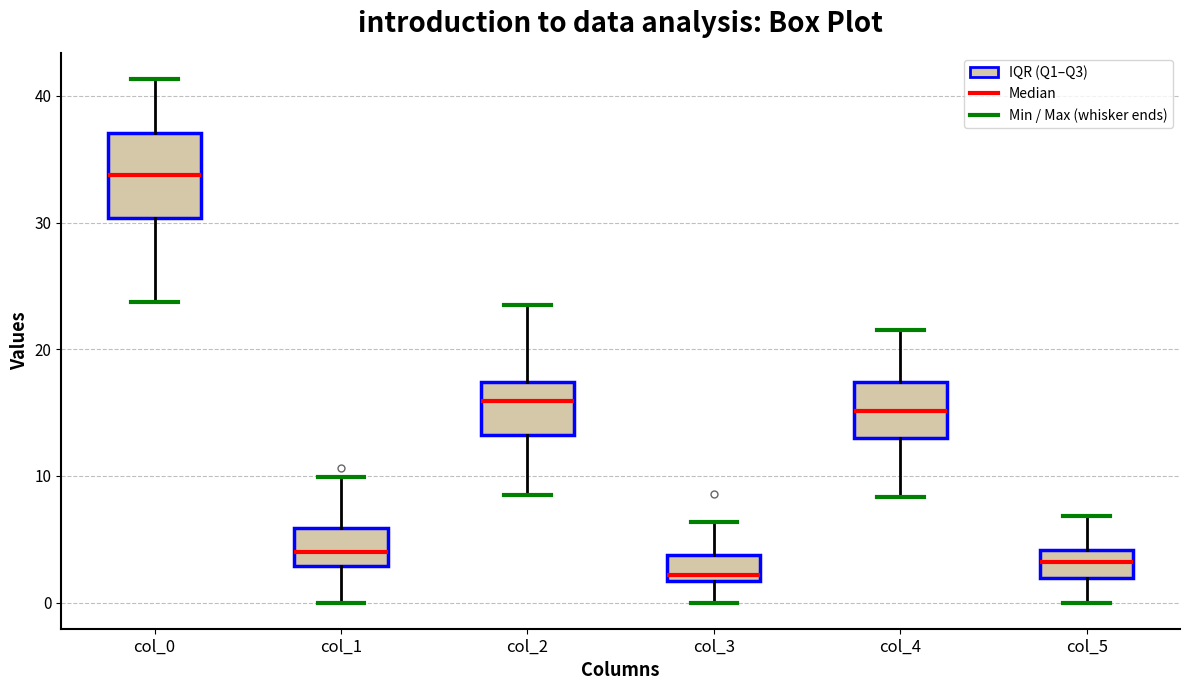

Which box is the tallest, from its lower edge to its upper edge?

col_0